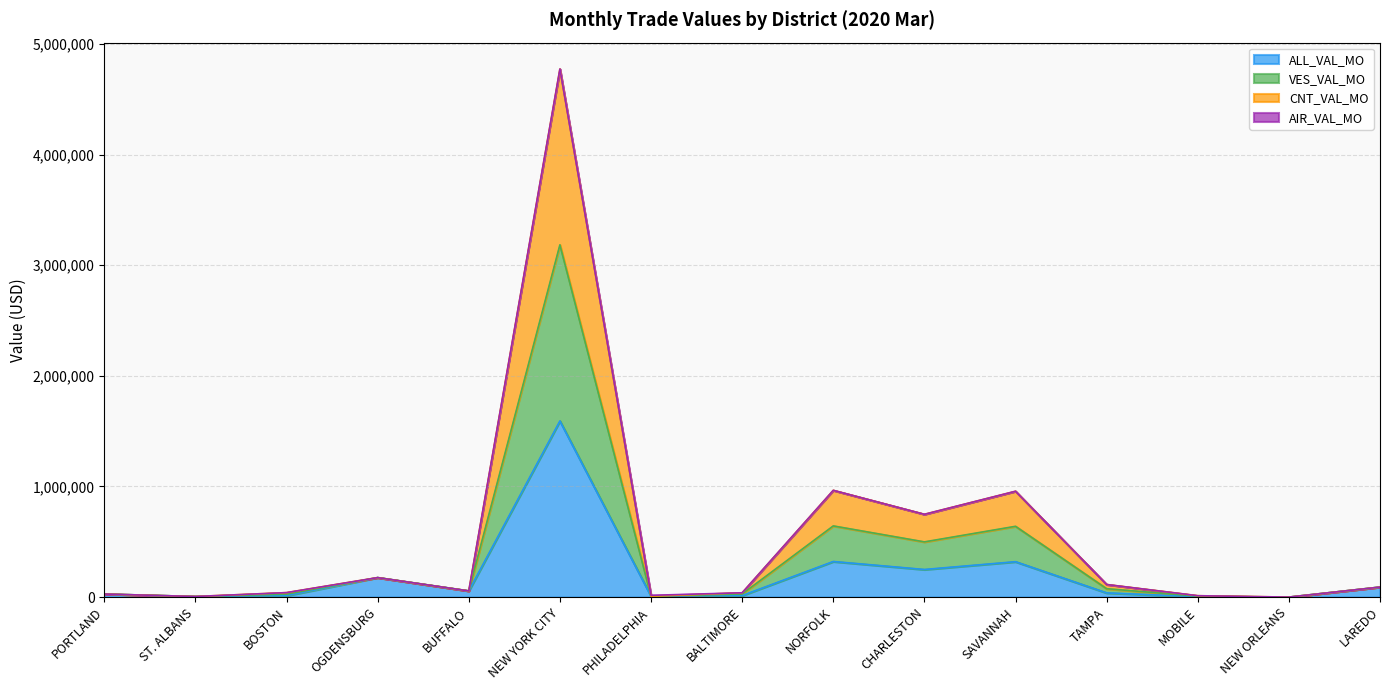

At which label does ALL_VAL_MO reach its peak?

NEW YORK CITY